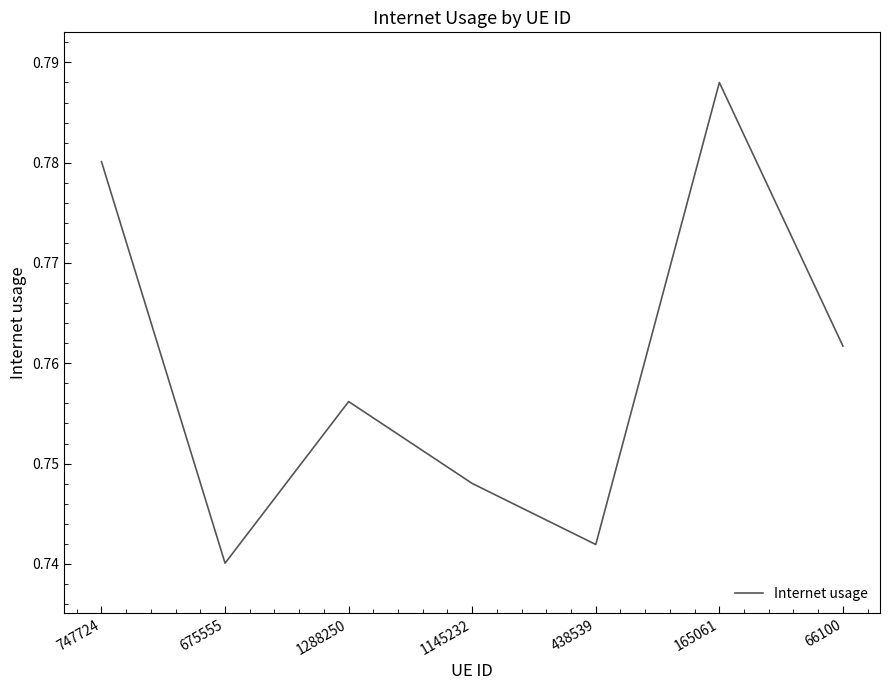

Does the chart have visible grid lines?

No